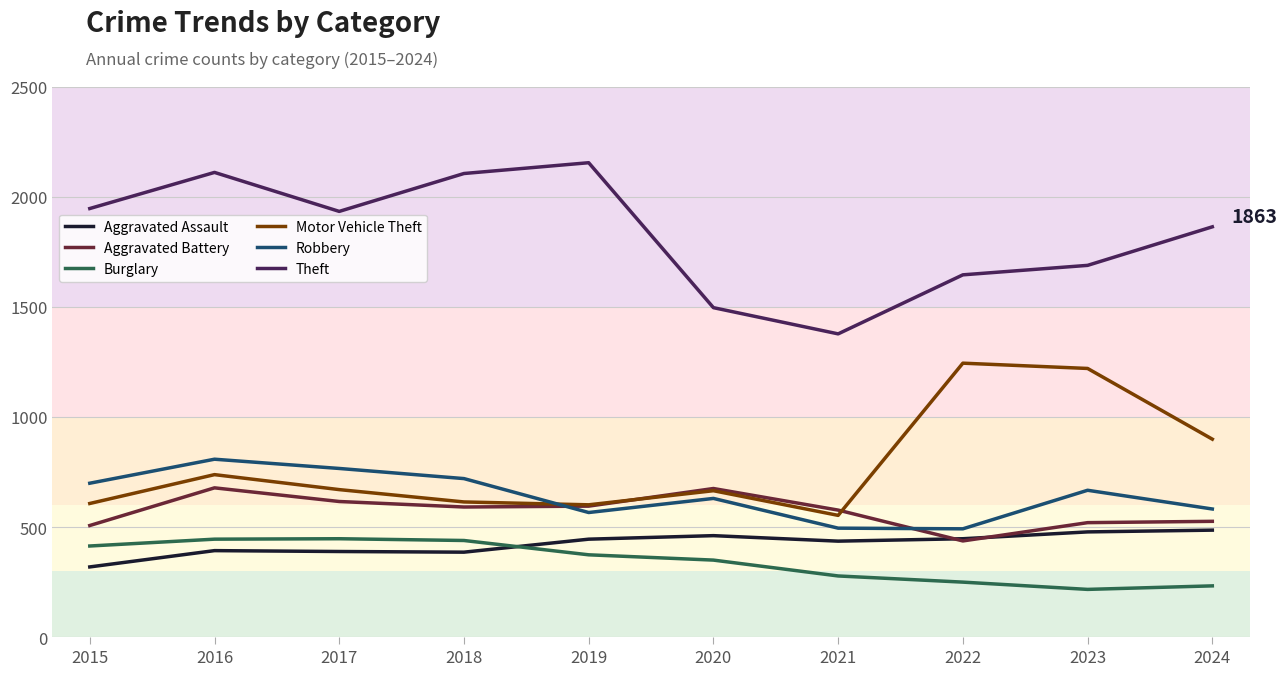

Where is the first local maximum for Aggravated Battery?

2016